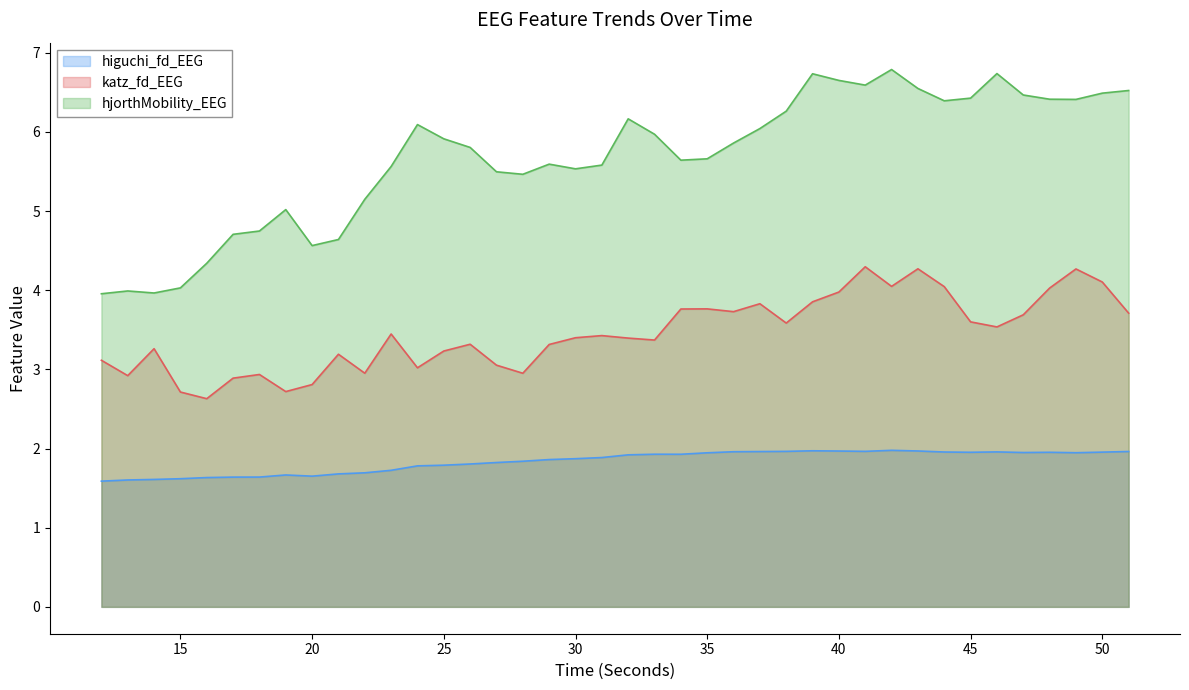

What is the minimum value shown in the chart?

1.6